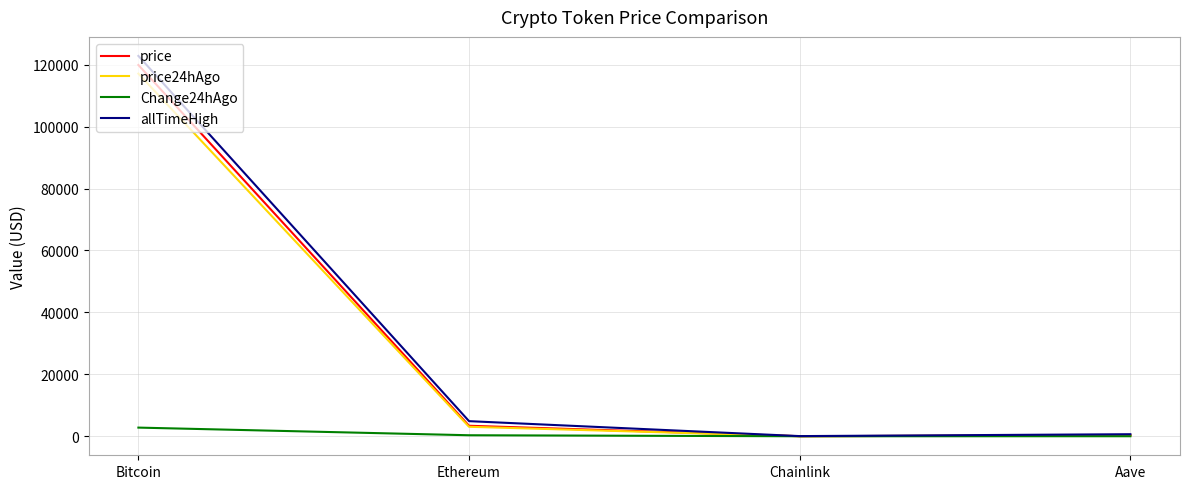

Is it true that Change24hAgo equals 1.2 at Chainlink?

True